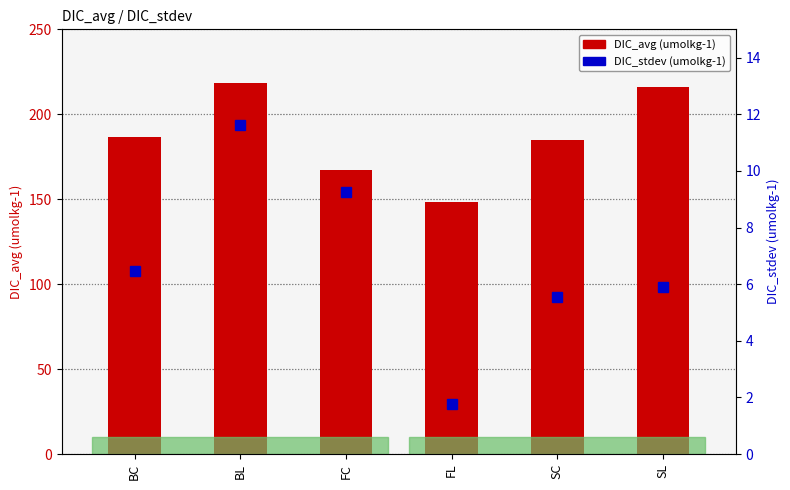

Which has a higher value, FC or SL?

SL